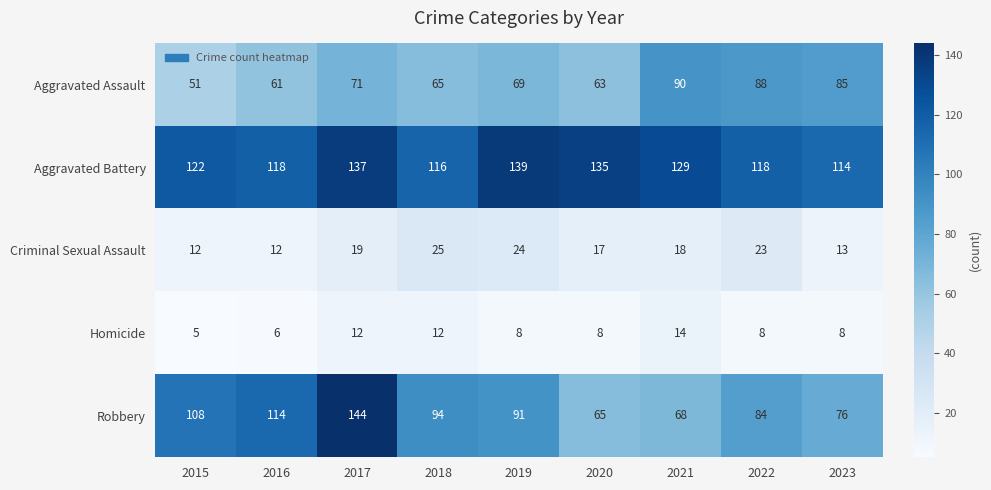

Which series has the largest total across all categories?

Aggravated Battery